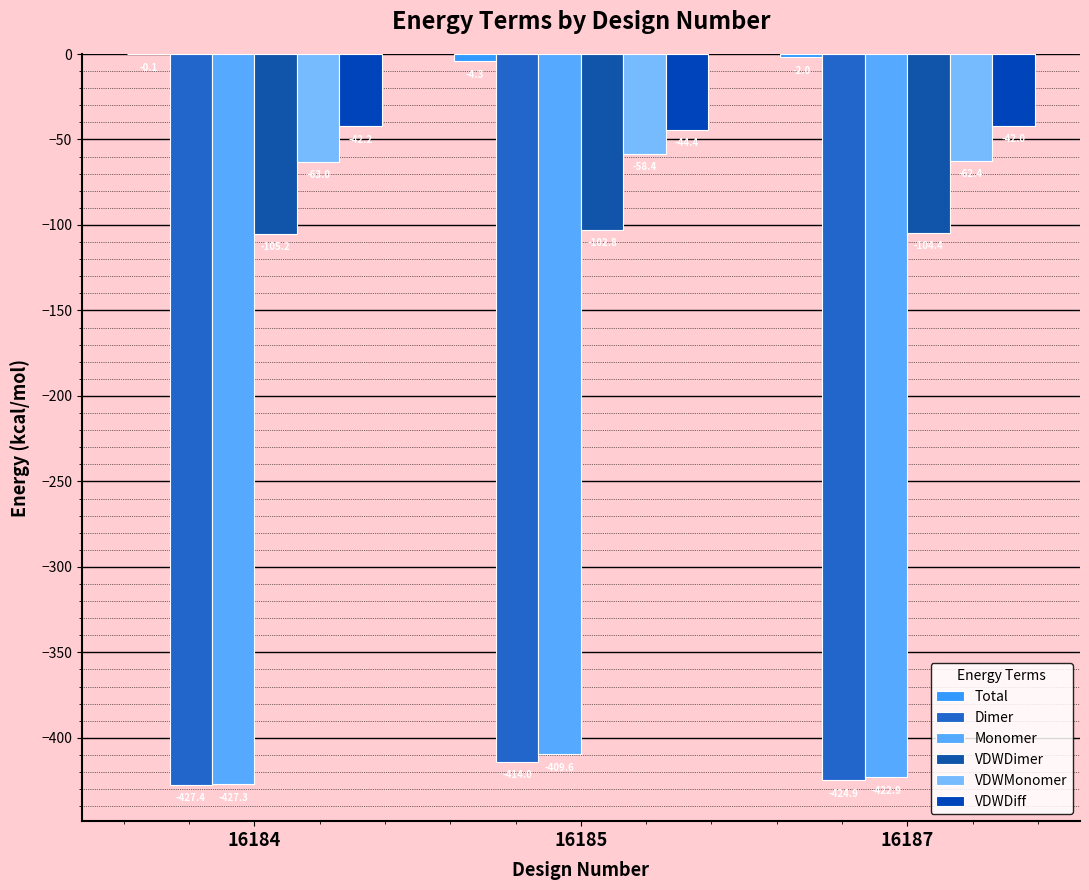

Reading right to left, extract all data points from this chart.

Total: 16187=-2.0	16185=-4.3	16184=-0.1
Dimer: 16187=-424.9	16185=-414.0	16184=-427.4
Monomer: 16187=-422.9	16185=-409.6	16184=-427.3
VDWDimer: 16187=-104.4	16185=-102.8	16184=-105.2
VDWMonomer: 16187=-62.4	16185=-58.4	16184=-63.0
VDWDiff: 16187=-42.0	16185=-44.4	16184=-42.2